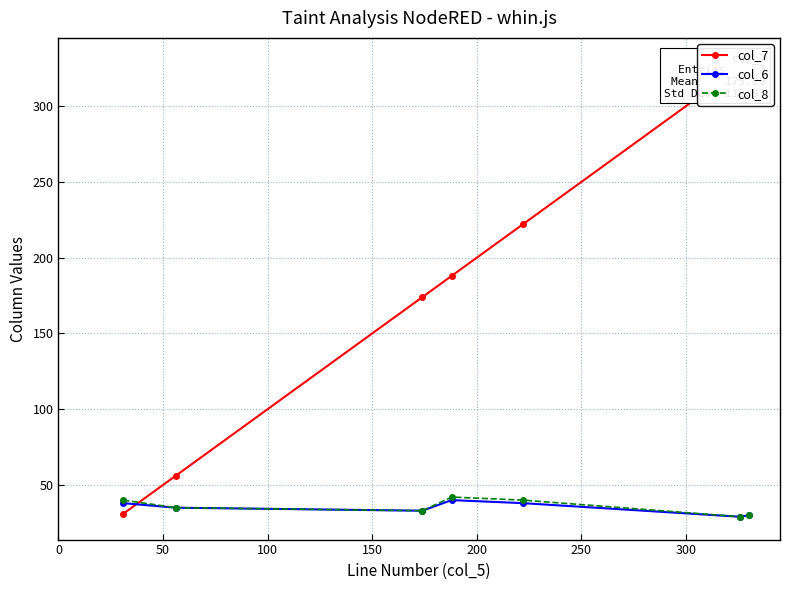

What is the sum of all col_7 values?

1327